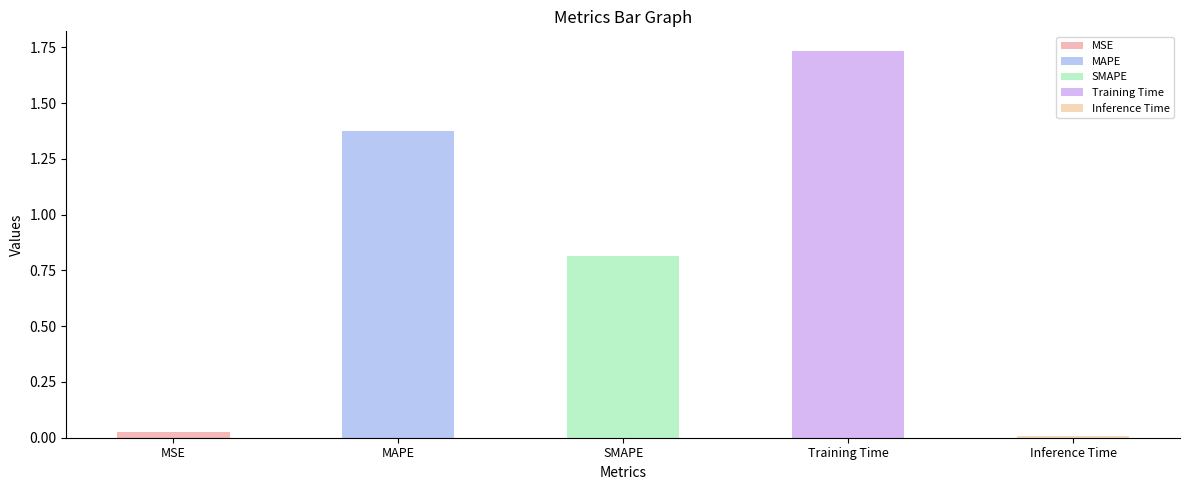

What is the label of the 5th bar from the left?

Inference Time